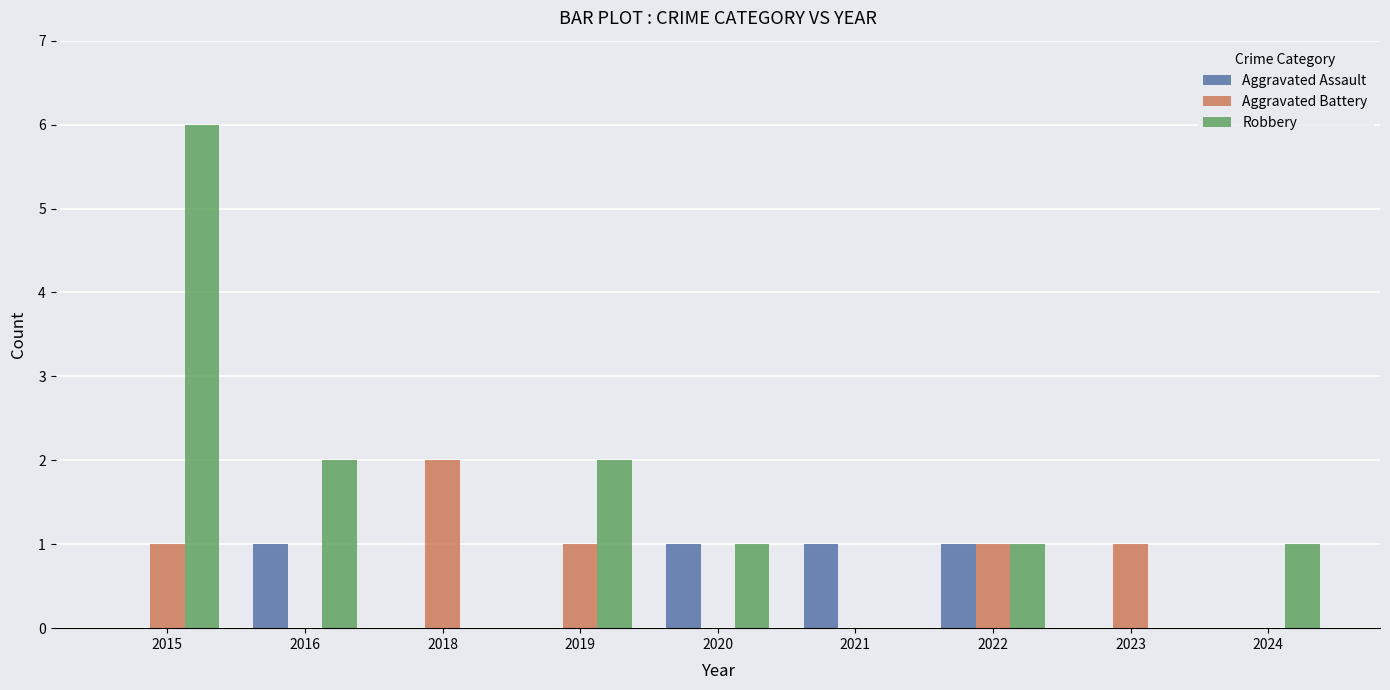

Between 2020 and 2024, which series saw the biggest shift?

Aggravated Assault